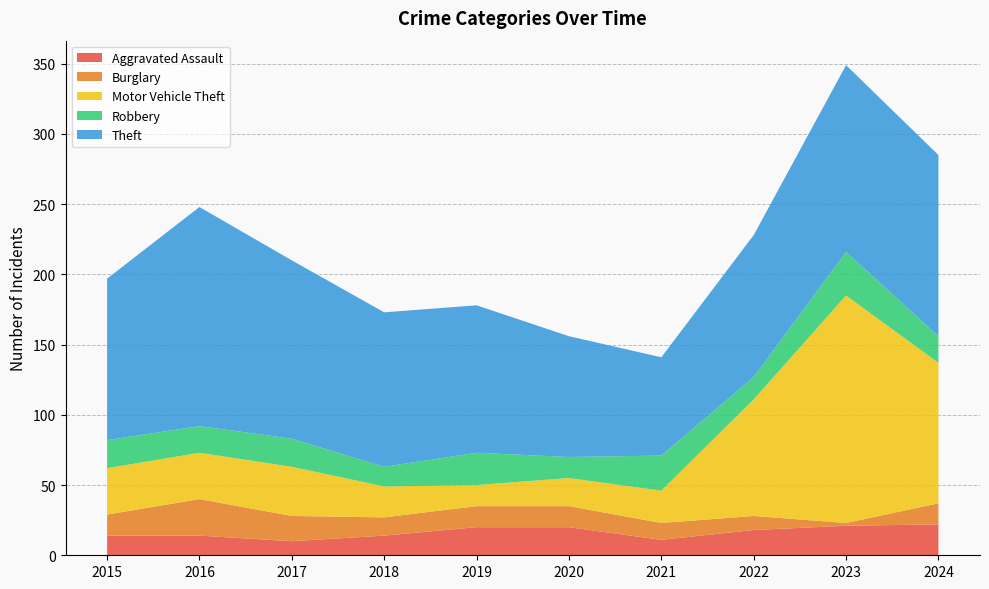

Reading right to left, what are all the values shown in this chart?

Aggravated Assault: 22	21	18	11	20	20	14	10	14	14
Burglary: 15	2	10	12	15	15	13	18	26	15
Motor Vehicle Theft: 100	162	83	23	20	15	22	35	33	33
Robbery: 19	31	16	25	15	23	14	20	19	20
Theft: 129	133	101	70	86	105	110	127	156	115